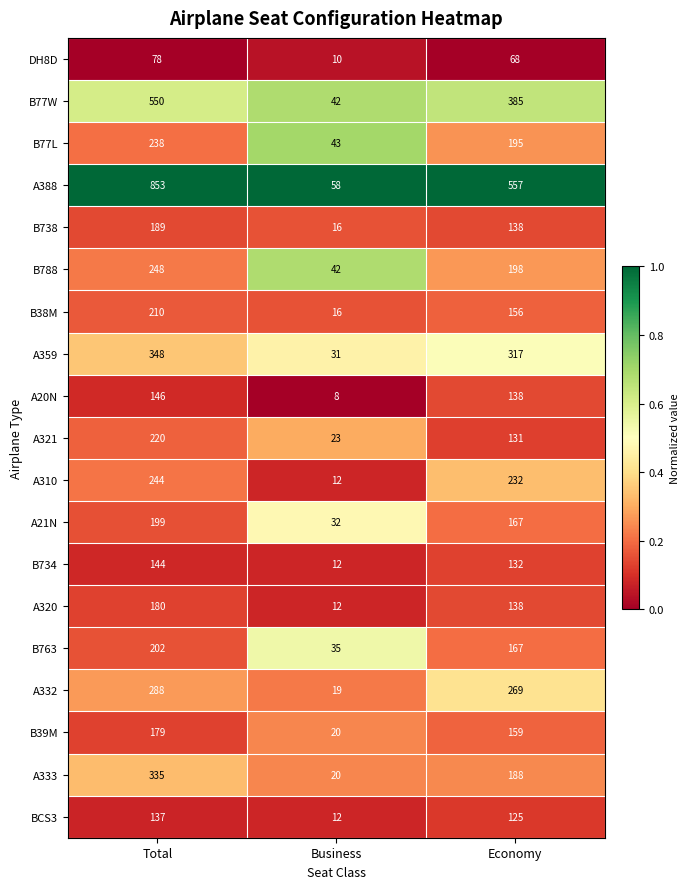

Which series has the widest spread of values?

A388